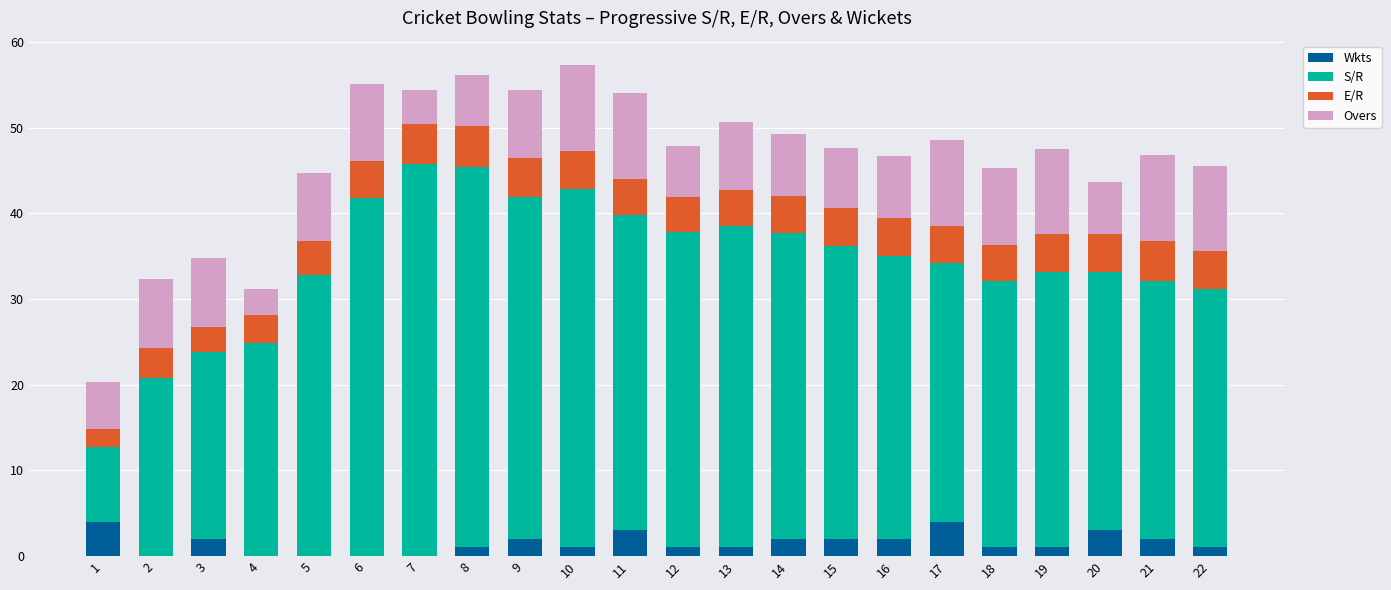

What is the highest value of the Wkts series?

4.0